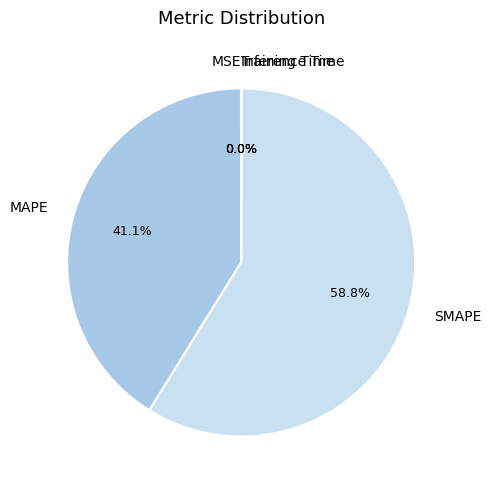

How much of the chart is everything except MAPE?

58.9%